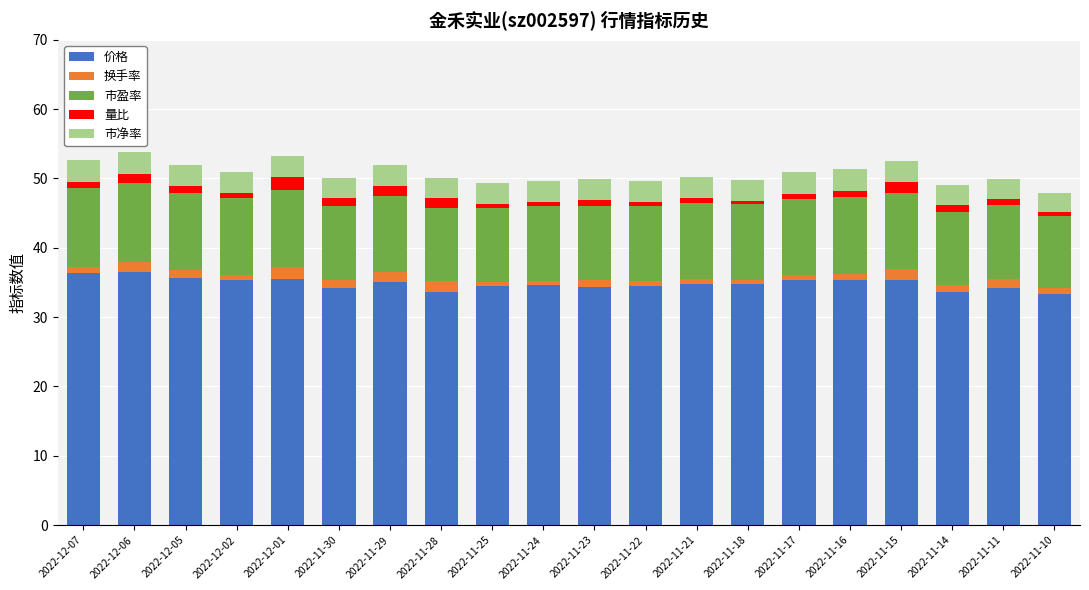

Is it true that 价格 equals 15.9 at 2022-11-15?

False